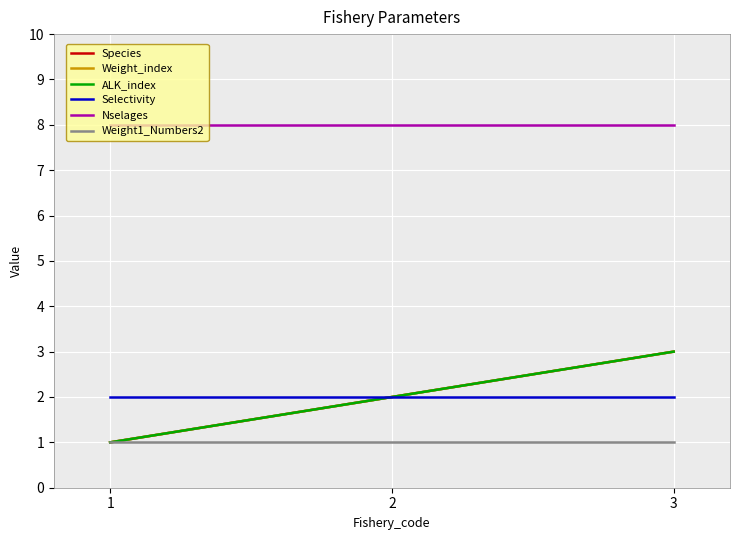

What is the approximate value of Weight1_Numbers2 at 1?

1